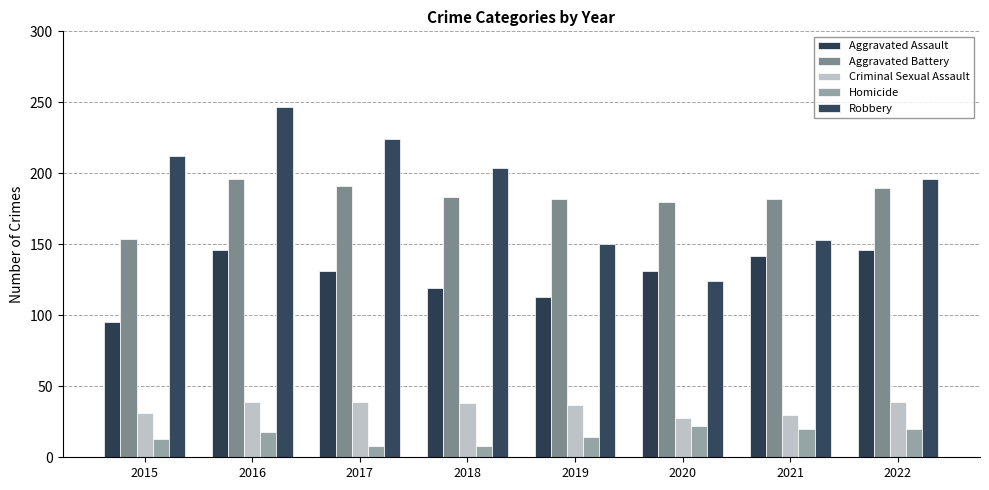

Which series has the largest total across all categories?

Robbery